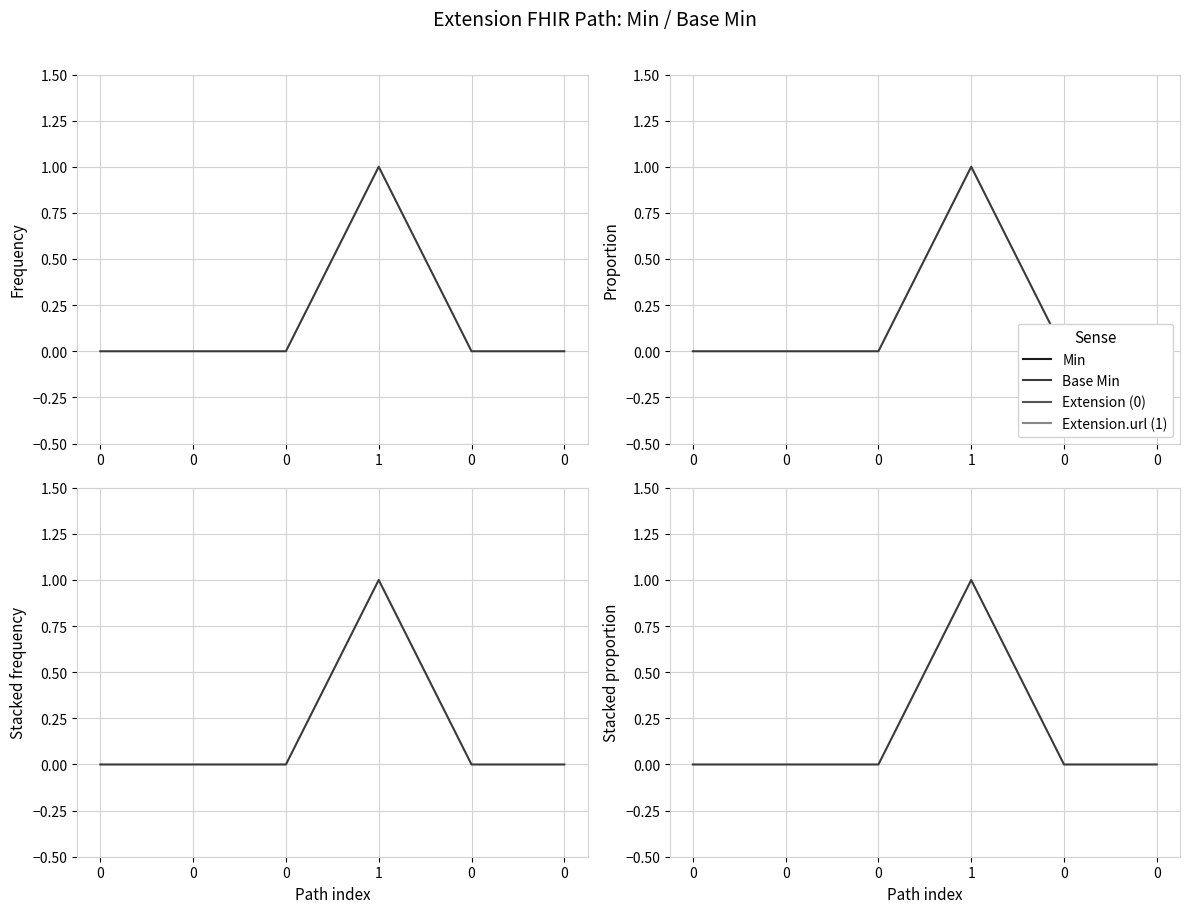

Is this an area chart (filled region under the line)?

No